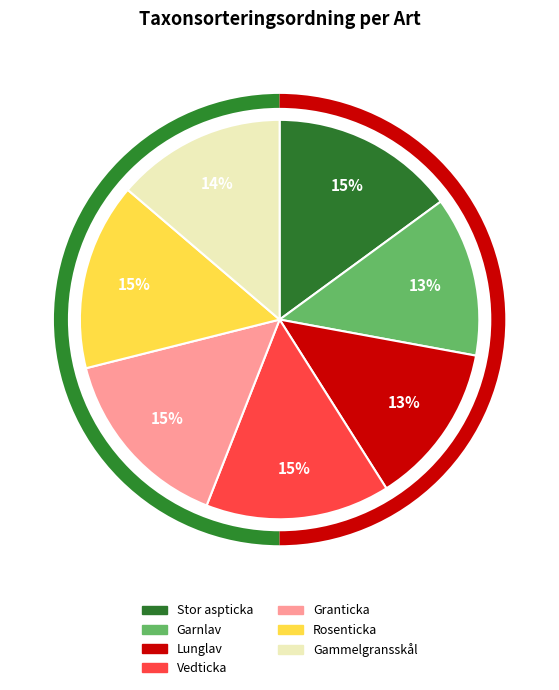

Do Rosenticka and Vedticka together represent more than half of the pie?

No